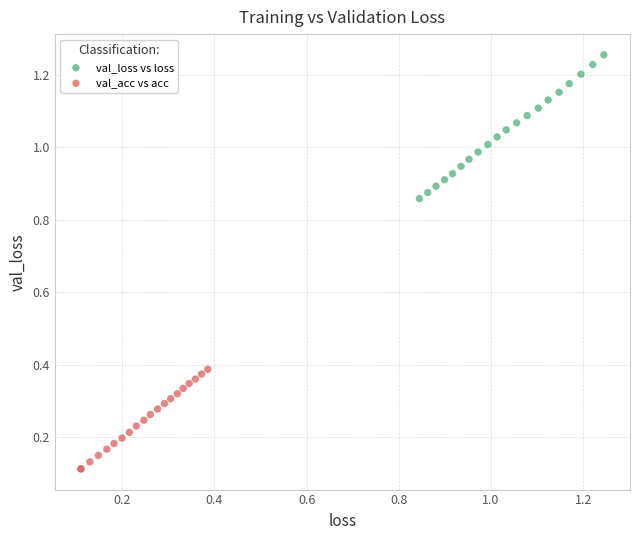

Which series reaches the maximum Y coordinate?

val_loss vs loss